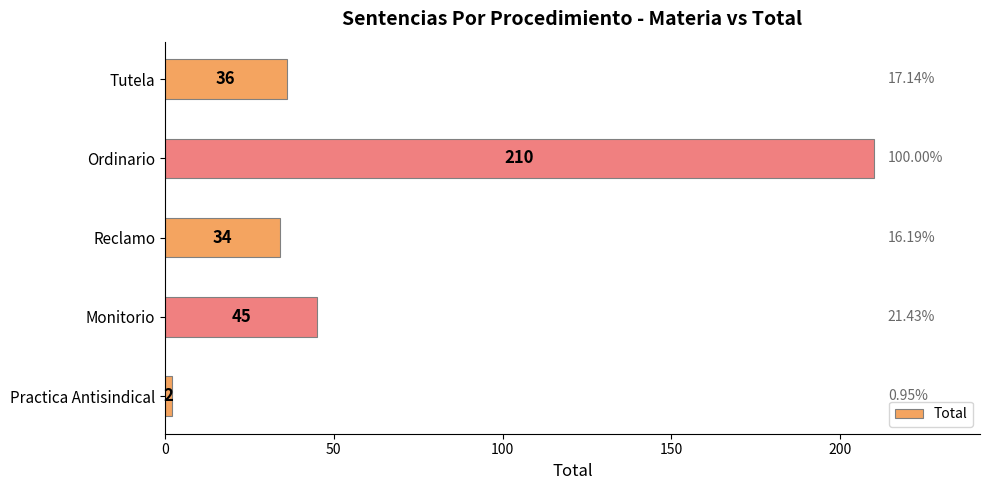

List the labels in order of value, smallest first.

Practica Antisindical, Reclamo, Tutela, Monitorio, Ordinario